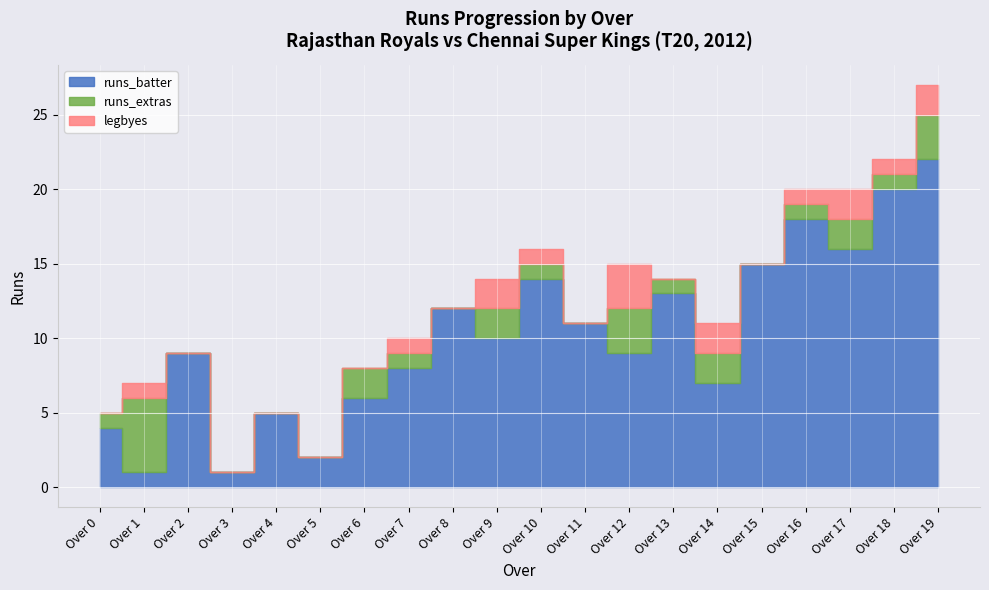

Which series has the largest total across all categories?

runs_batter